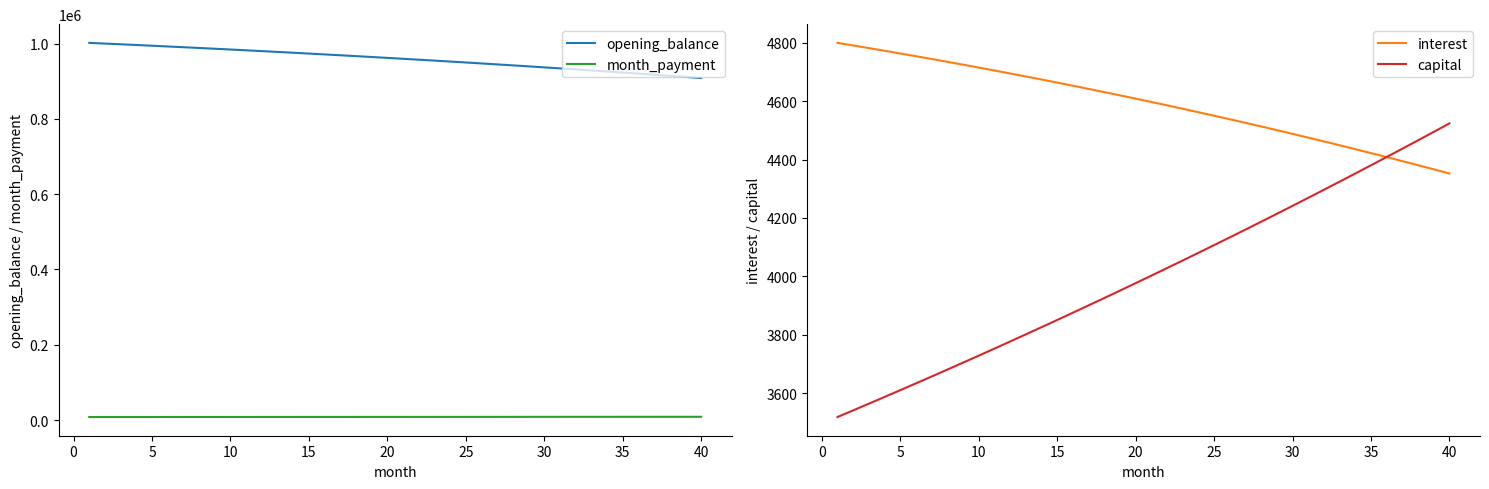

What is the lowest value of the opening_balance series?

908306.1